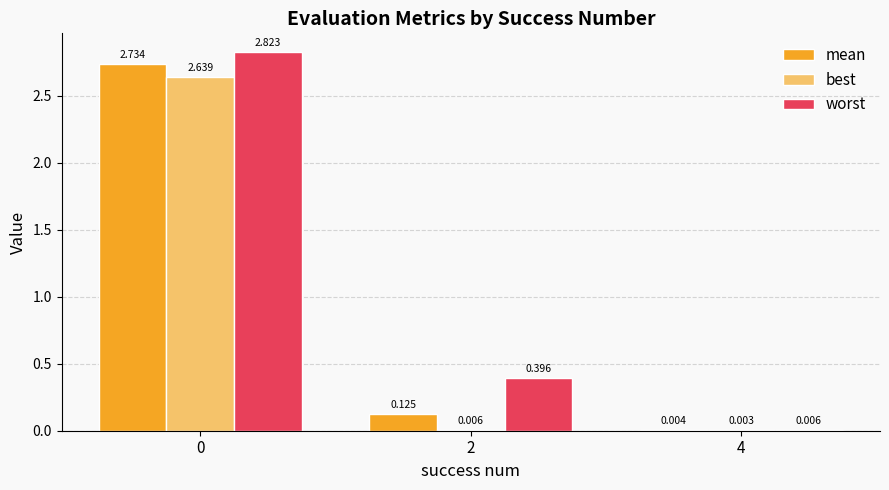

Which series changed the most between 0 and 2?

best